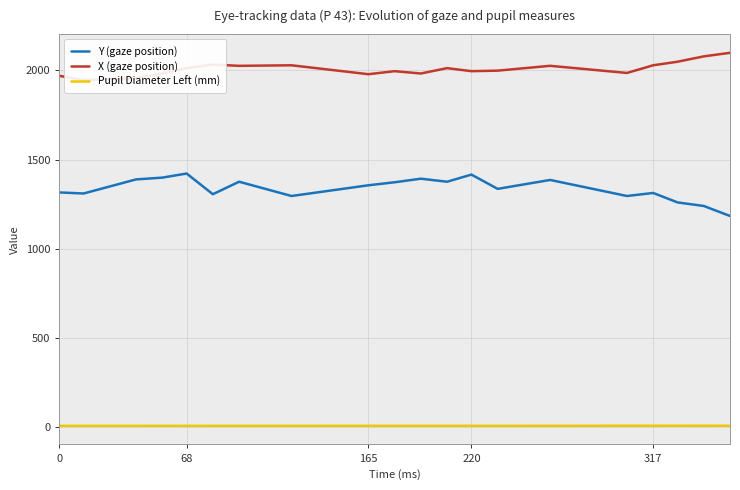

What is the maximum value for Pupil Diameter Left (mm)?

7.6